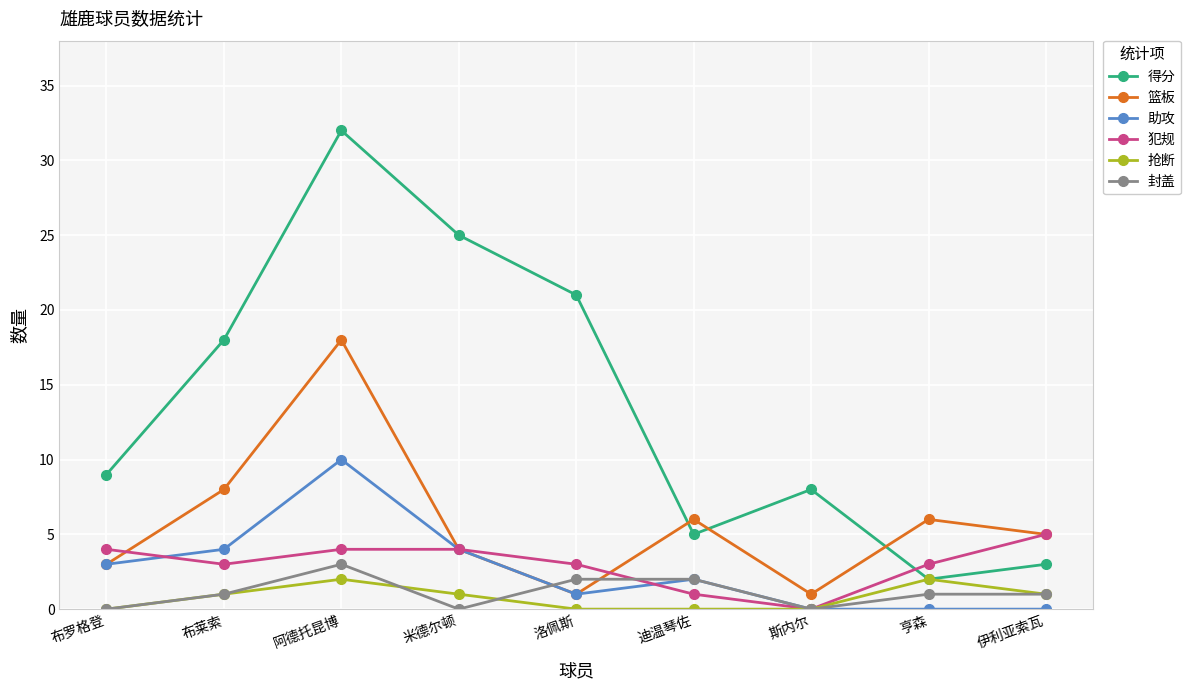

Does the chart display data point markers on the line(s)?

Yes